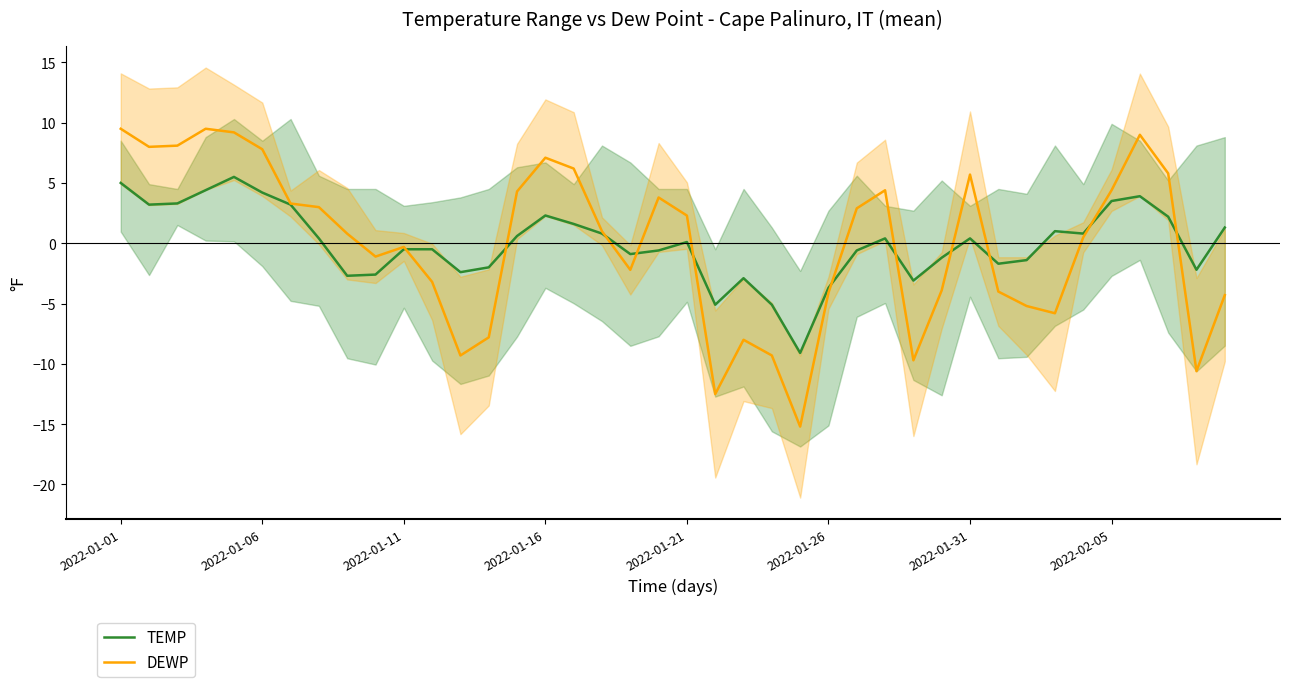

Does the chart have visible grid lines?

No